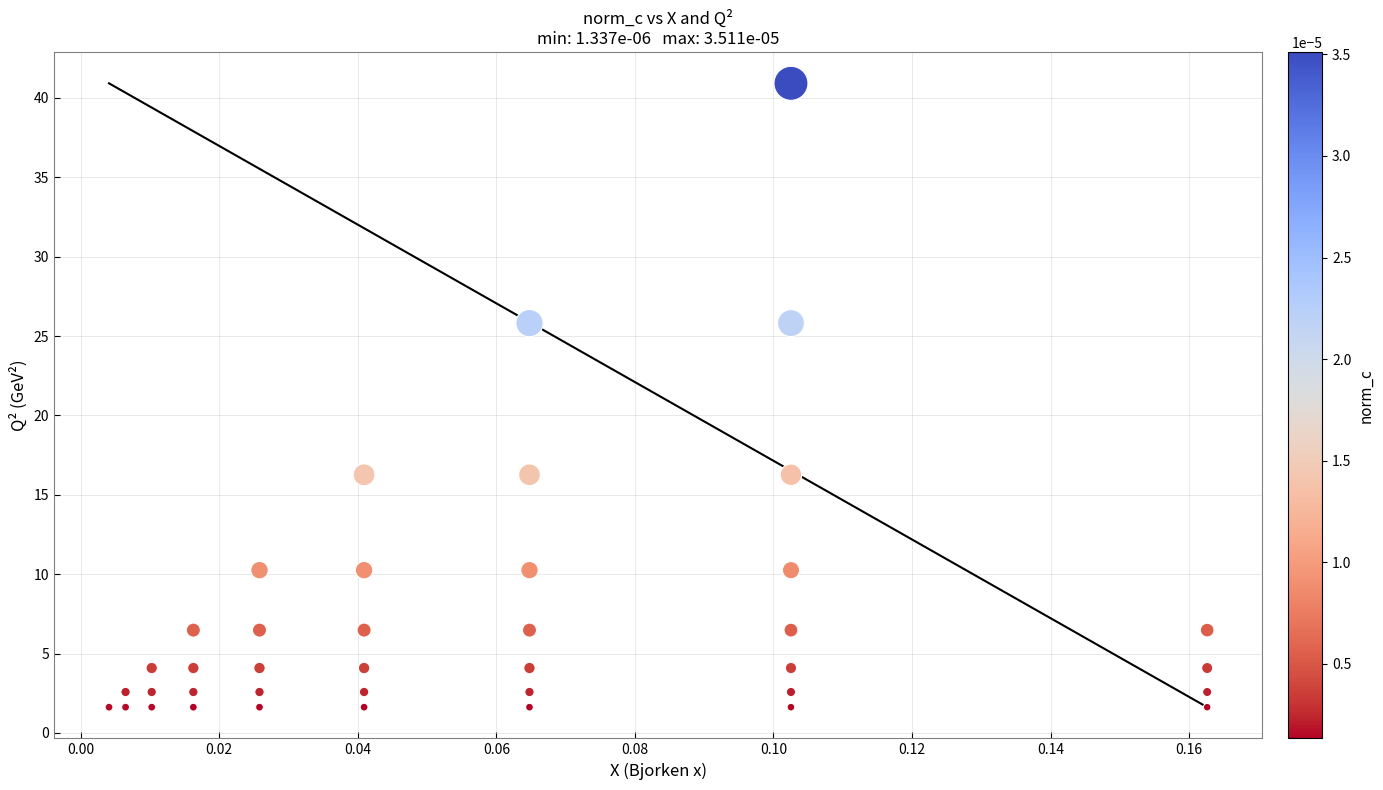

What is the range of Y values (max minus min)?

39.3